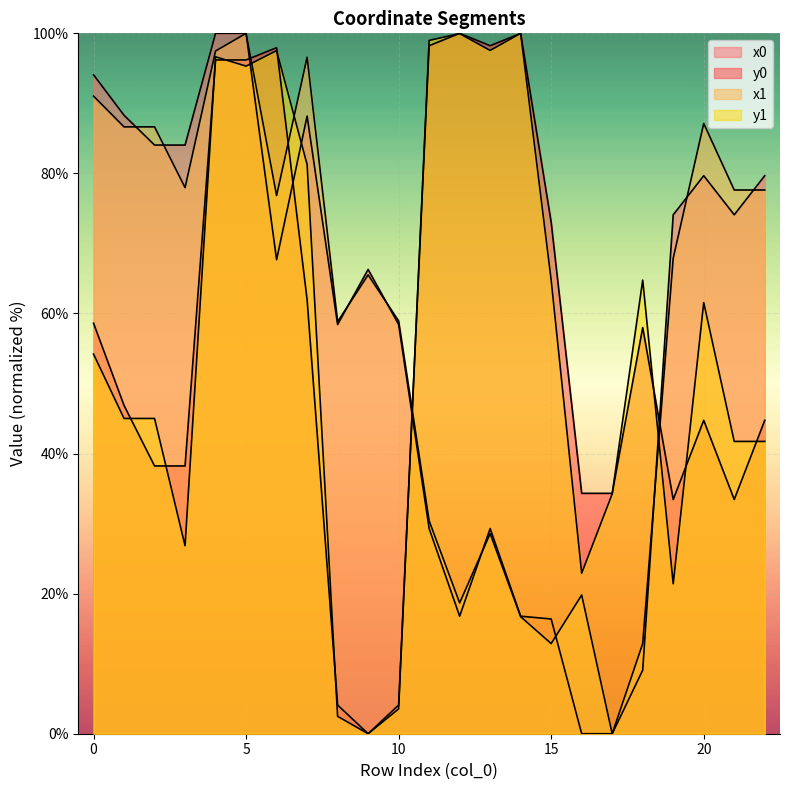

Where is the first local maximum for x1?

5